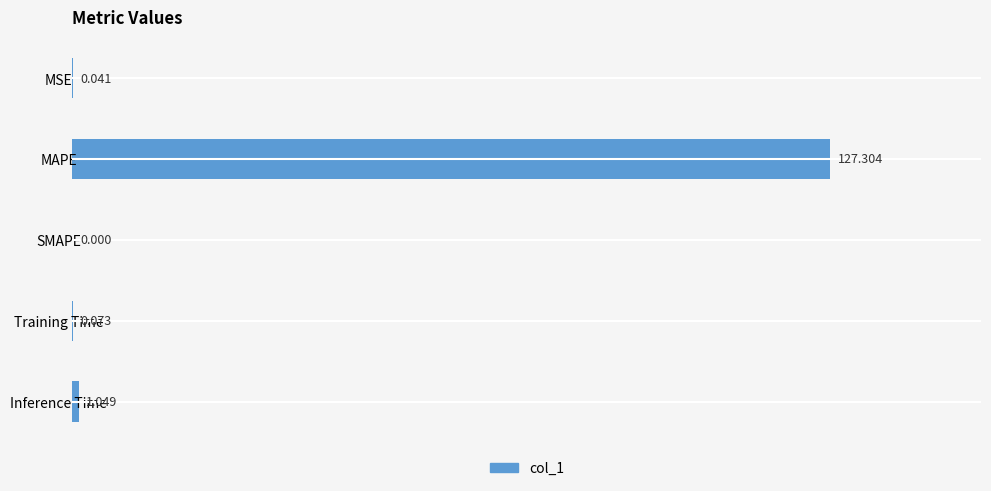

Between MSE and Inference Time, which is larger?

Inference Time